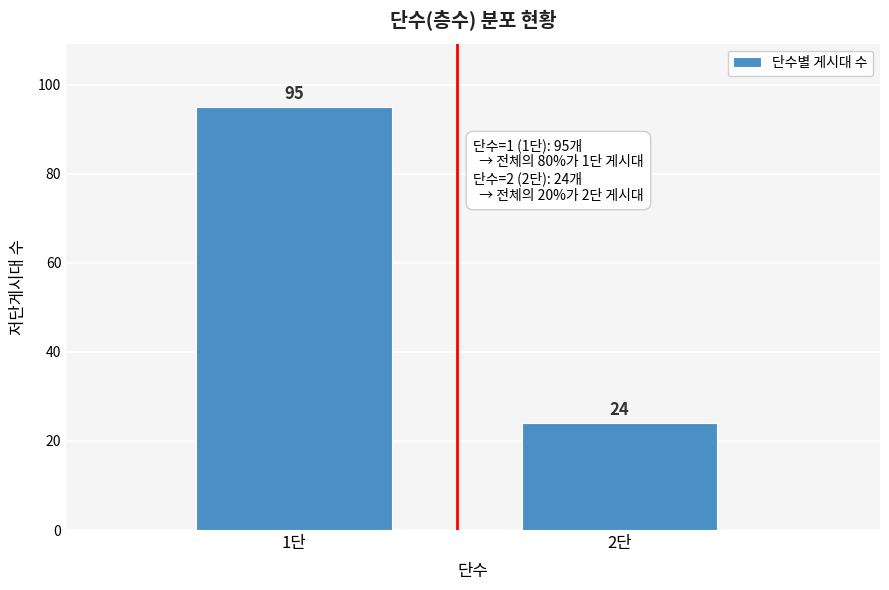

Reading left to right, what are all the values shown in this chart?

95	24